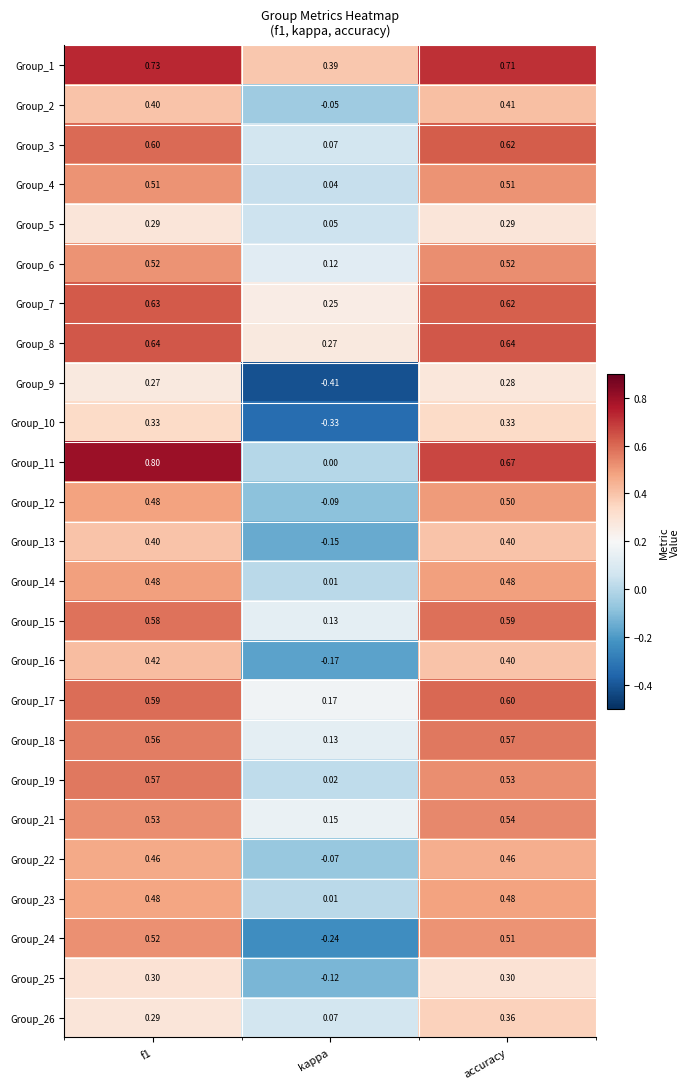

At which label does Group_17 reach its minimum?

kappa